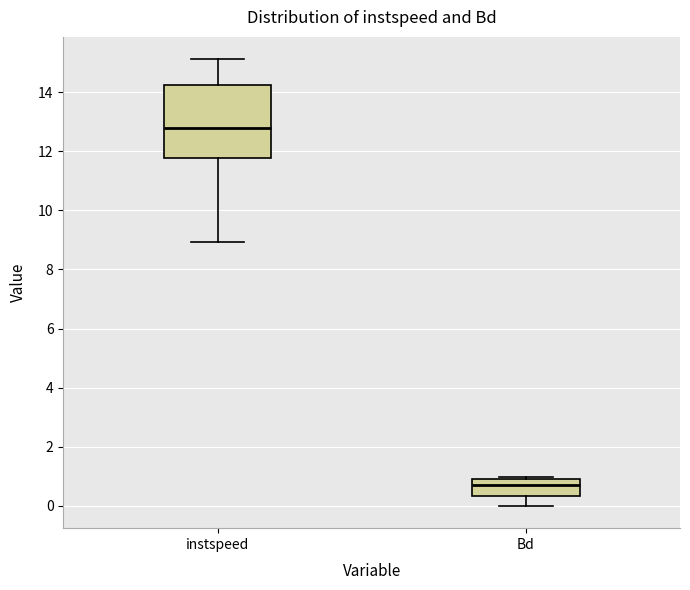

Where is the upper edge of the box for Bd on the y-axis? The values are not printed on the chart, so give them approximately, as read against the axis.

0.8